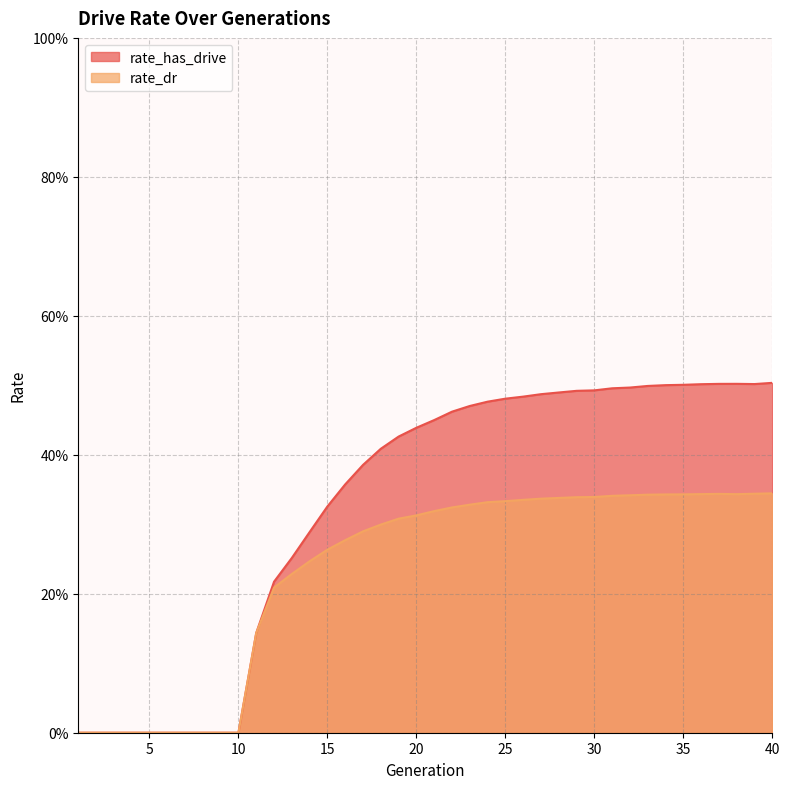

At 25, list the series in order from smallest to largest.

rate_dr, rate_has_drive